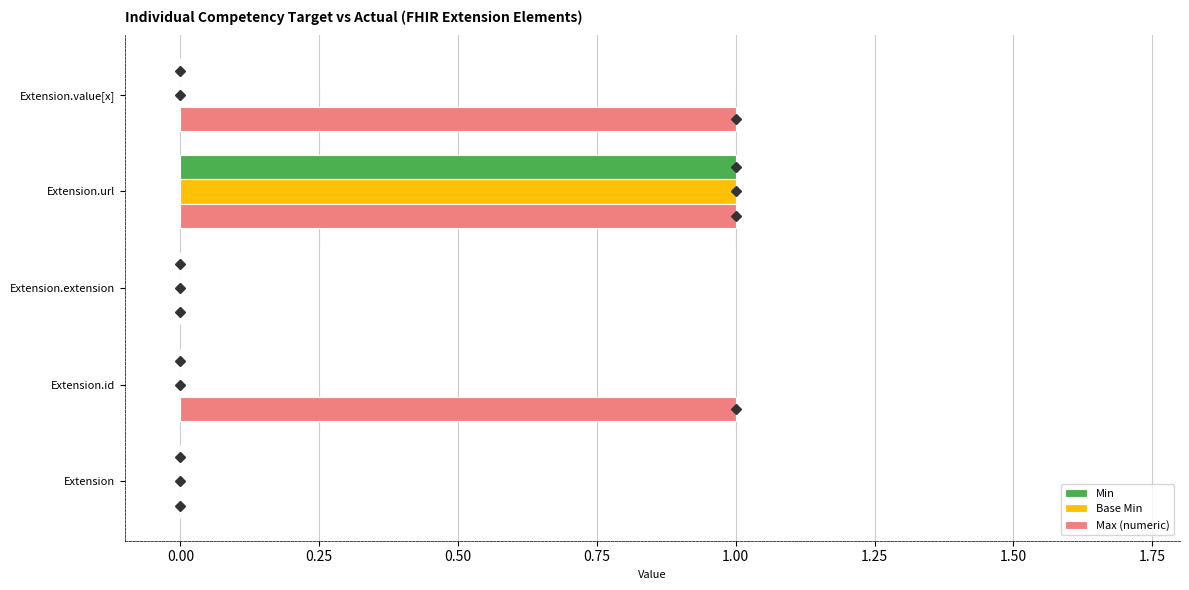

At which category is the sum across all series the highest?

Extension.url